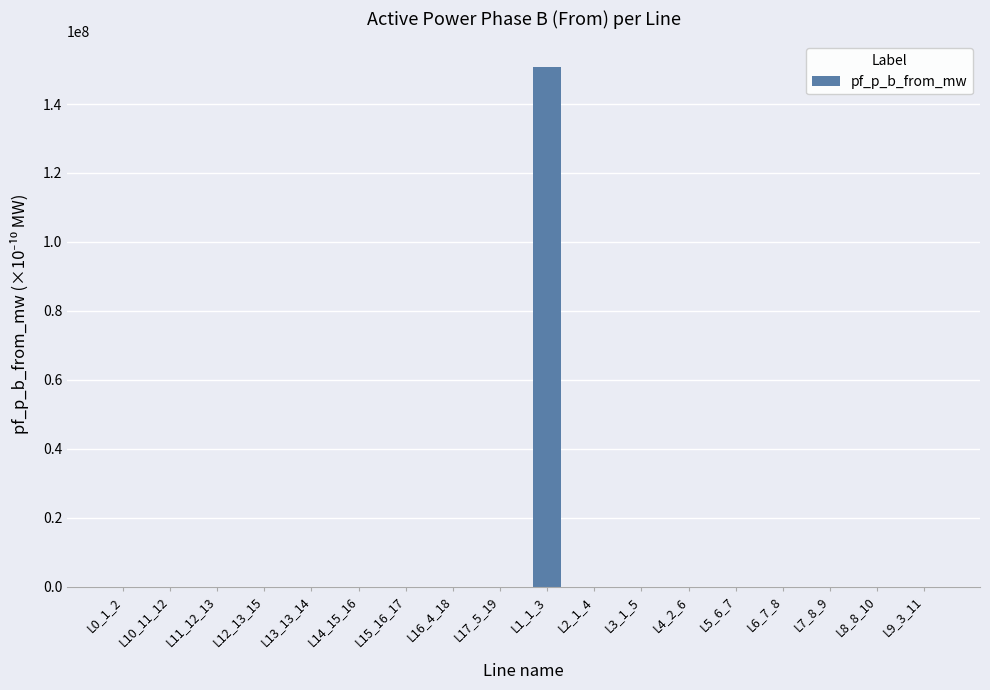

The value at L1_1_3 is 209421772.0. True or false?

False